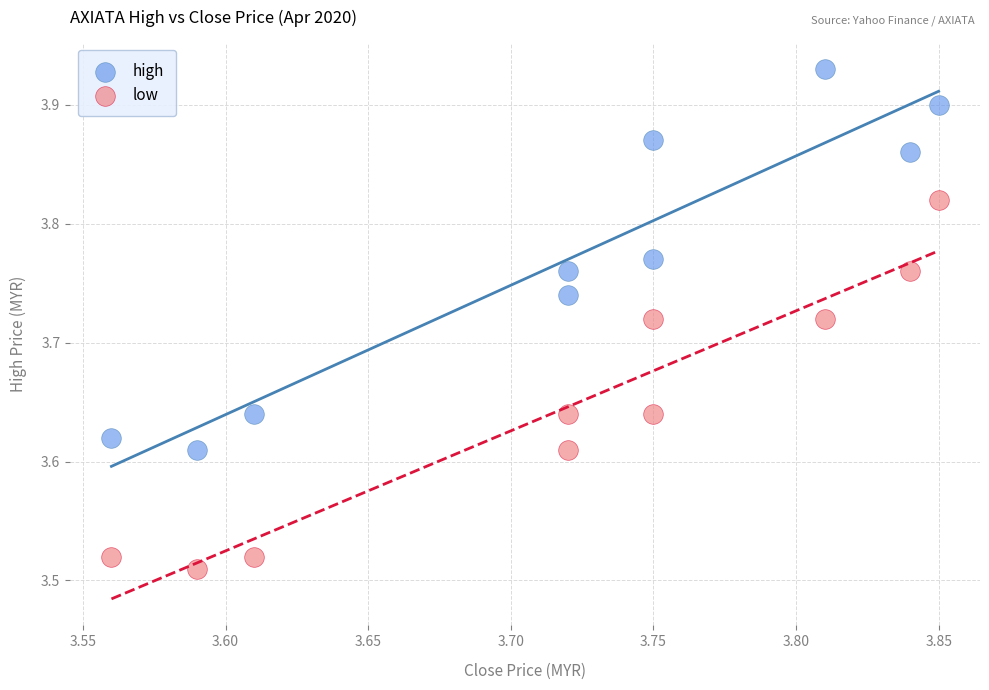

Which series reaches the minimum Y coordinate?

low